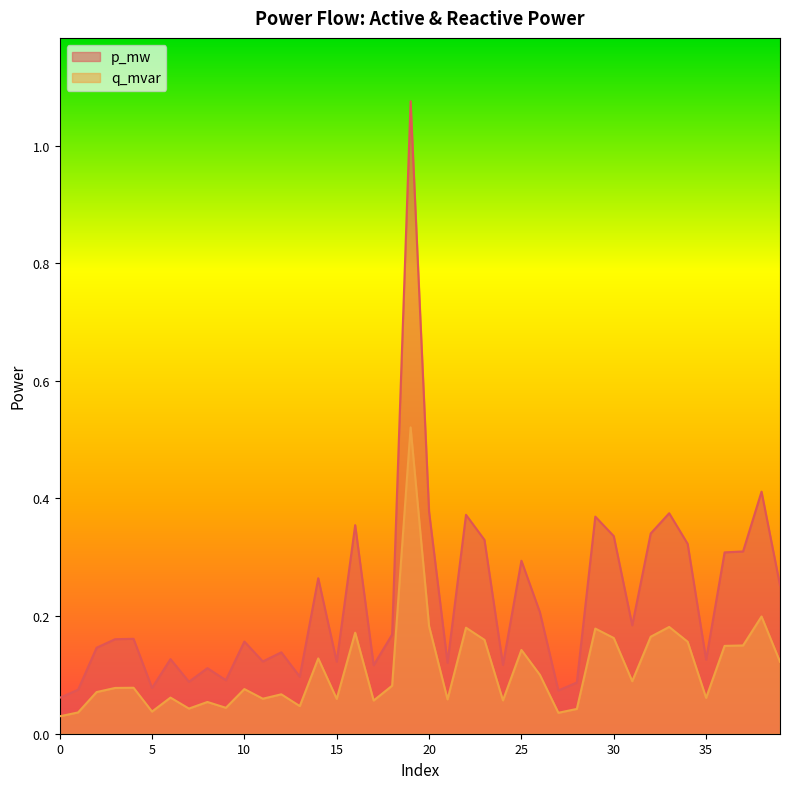

List the series in order of their peak value, lowest first.

q_mvar, p_mw